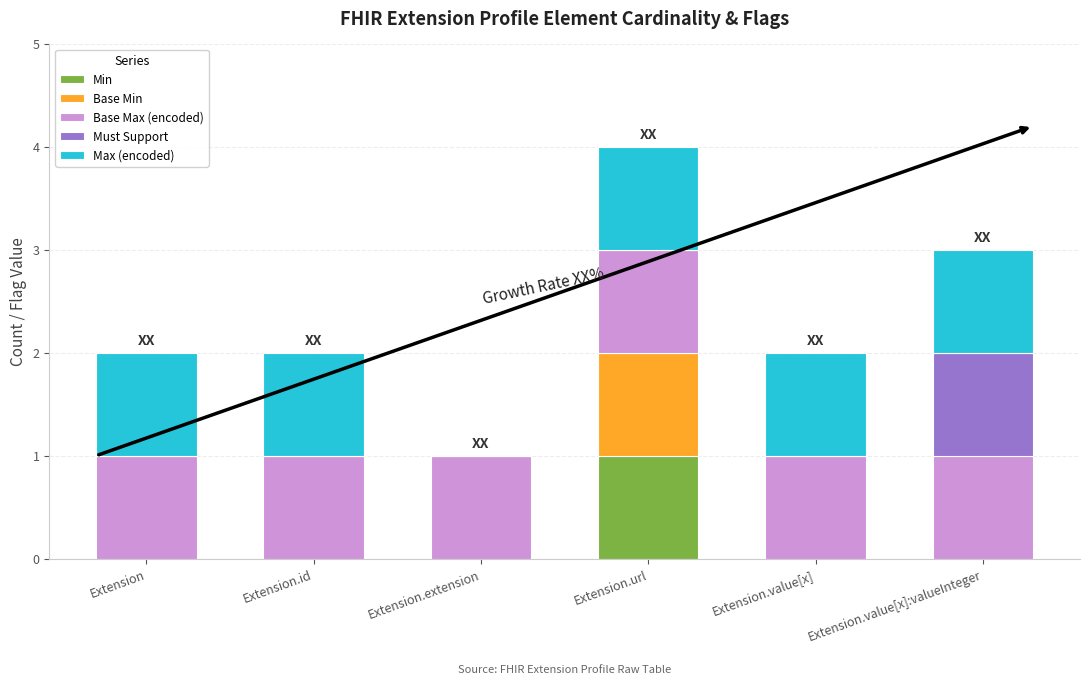

At which category is the sum across all series the highest?

Extension.url